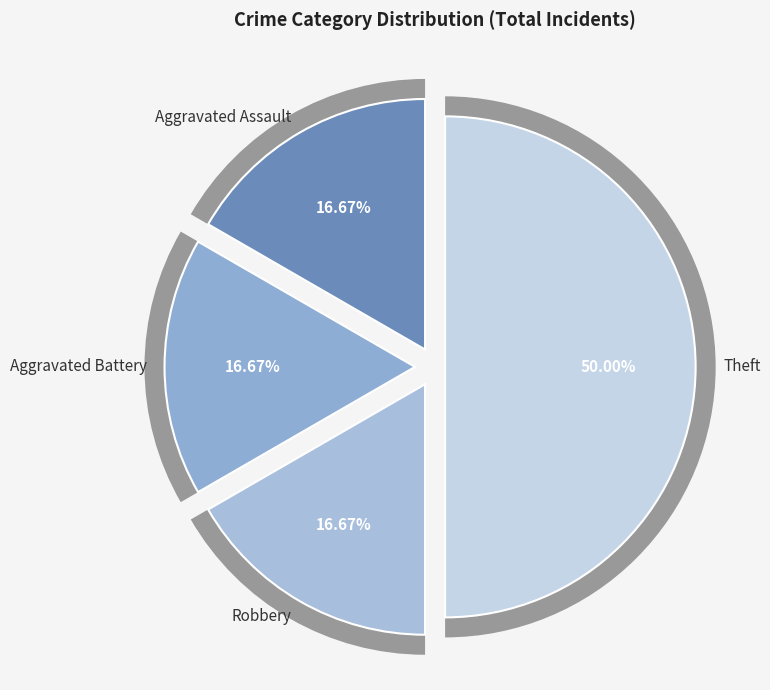

Which slice is the largest?

Theft